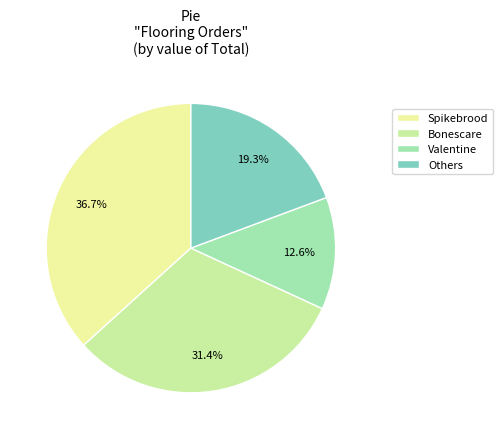

To the nearest percent, what percentage of the pie is Bonescare?

31%